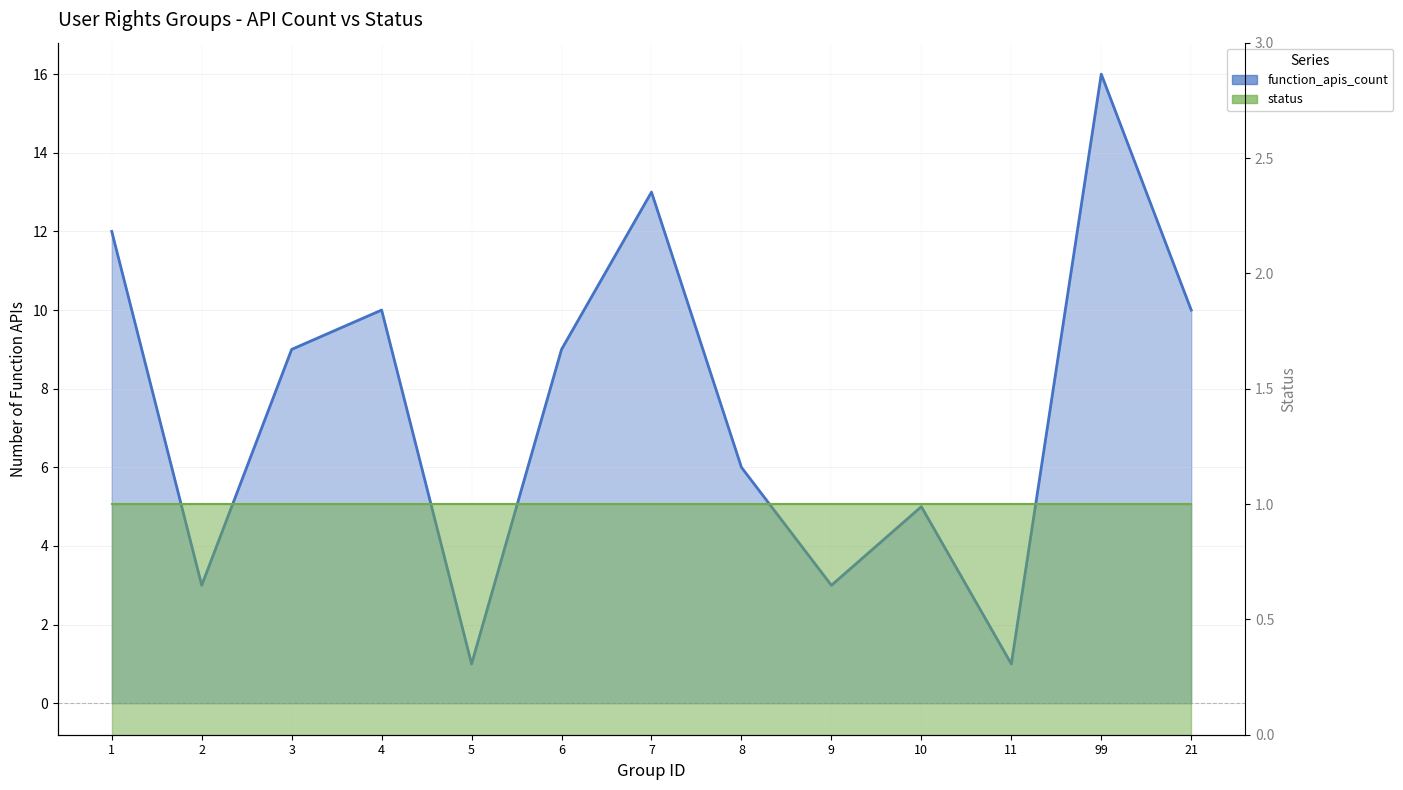

How many points are lower than both their immediate neighbors (excluding endpoints)?

4